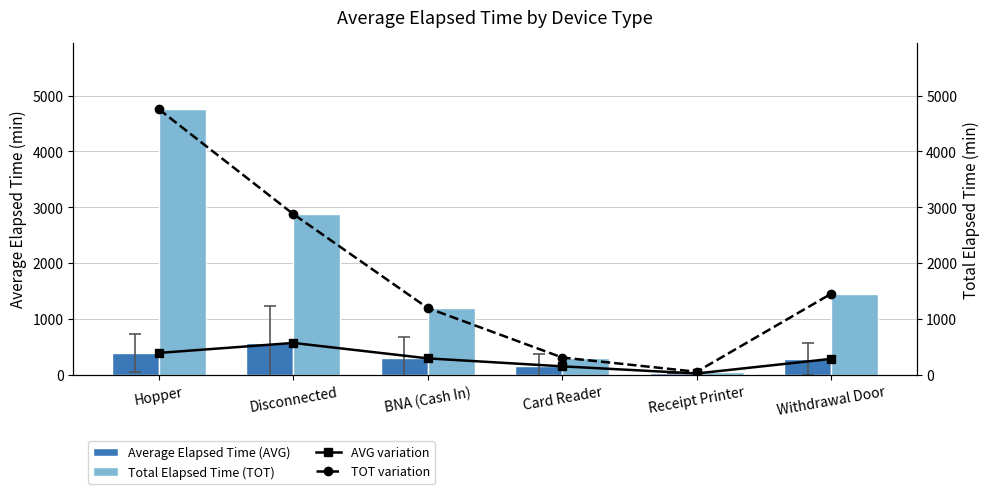

At how many categories does at least one series exceed 635?

4